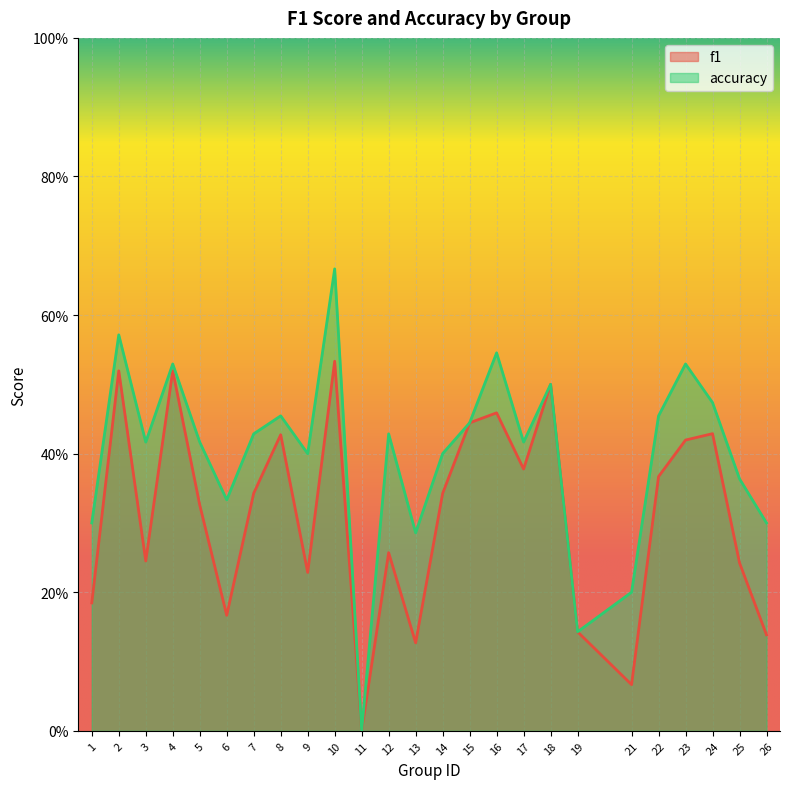

At which label does f1 reach its minimum?

11